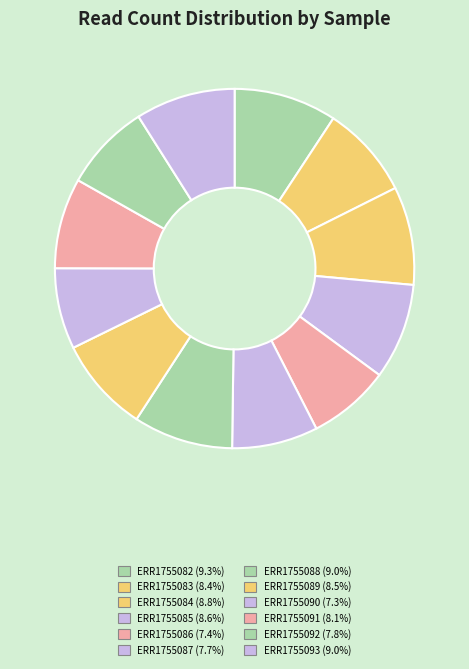

Is it true that ERR1755090 is 1% of the pie?

False